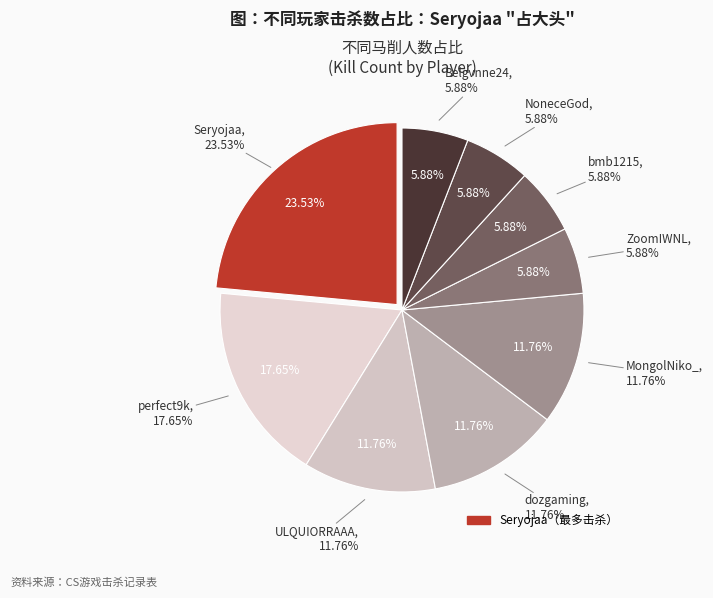

Is the sum of MongolNiko_ and ZoomIWNL greater than half?

No